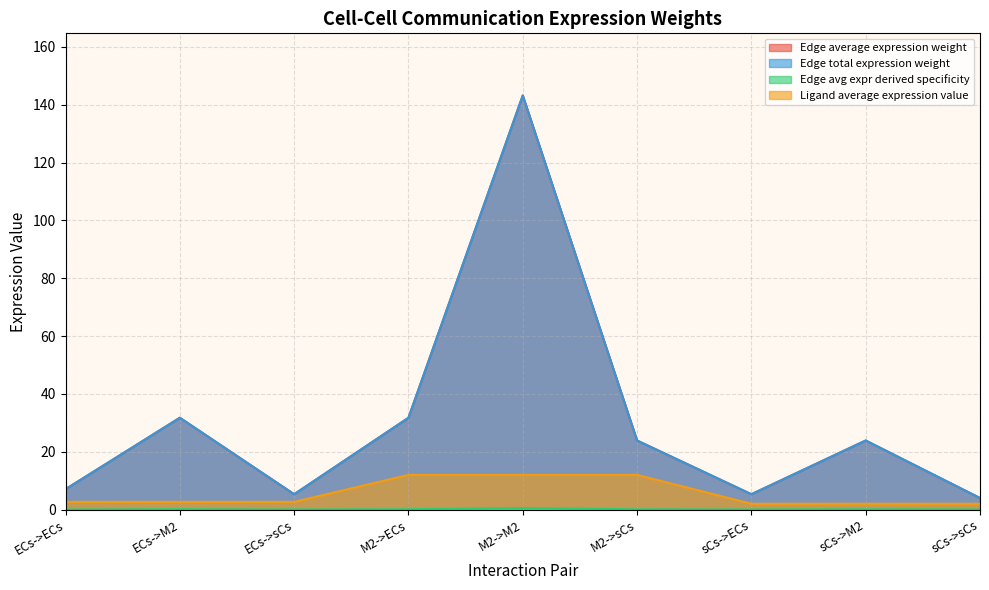

What is the difference between the highest and lowest values at M2->sCs?

23.8